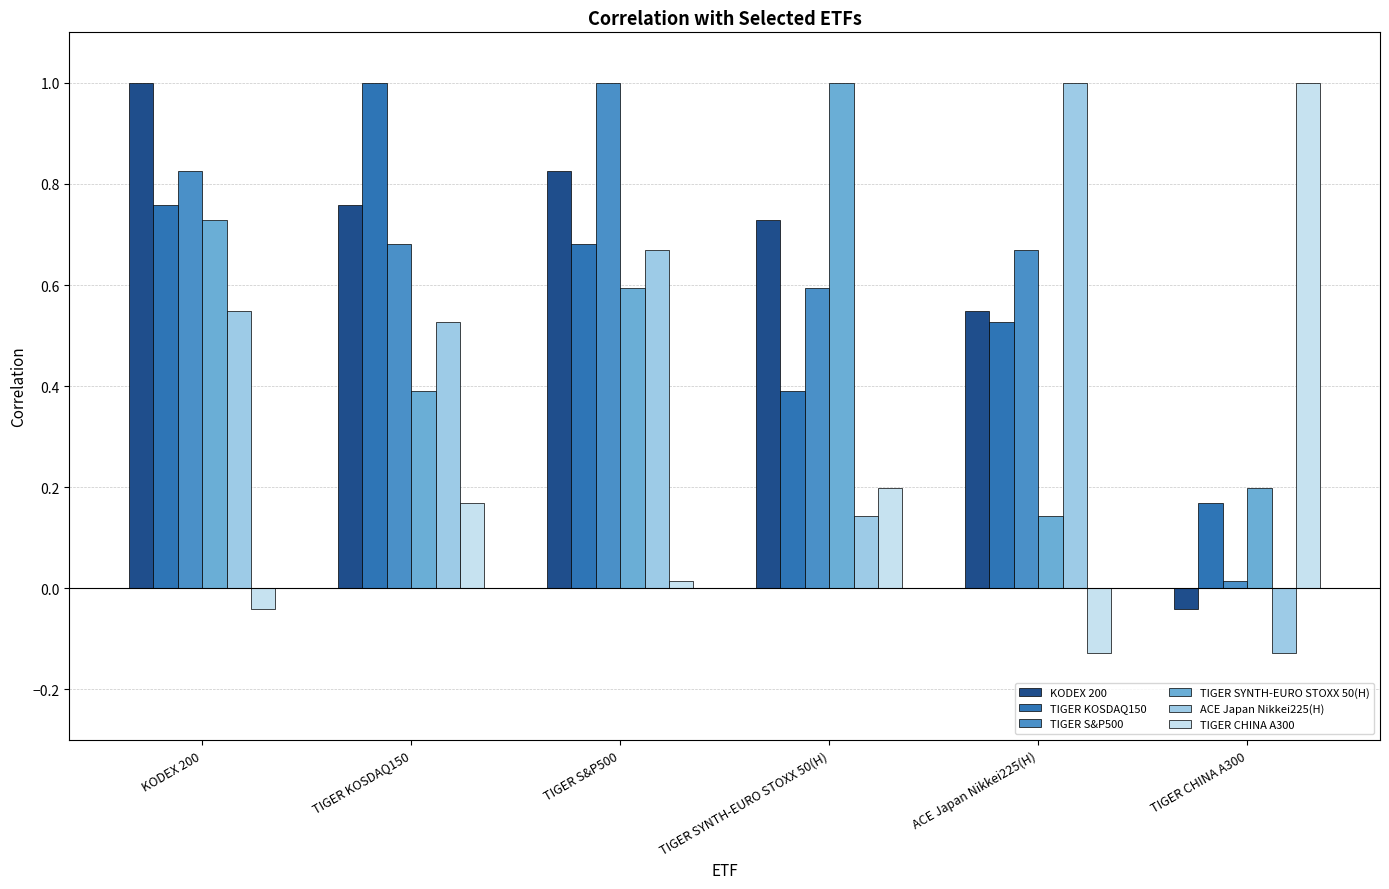

Rank the categories by TIGER KOSDAQ150 value from lowest to highest.

TIGER CHINA A300, TIGER SYNTH-EURO STOXX 50(H), ACE Japan Nikkei225(H), TIGER S&P500, KODEX 200, TIGER KOSDAQ150